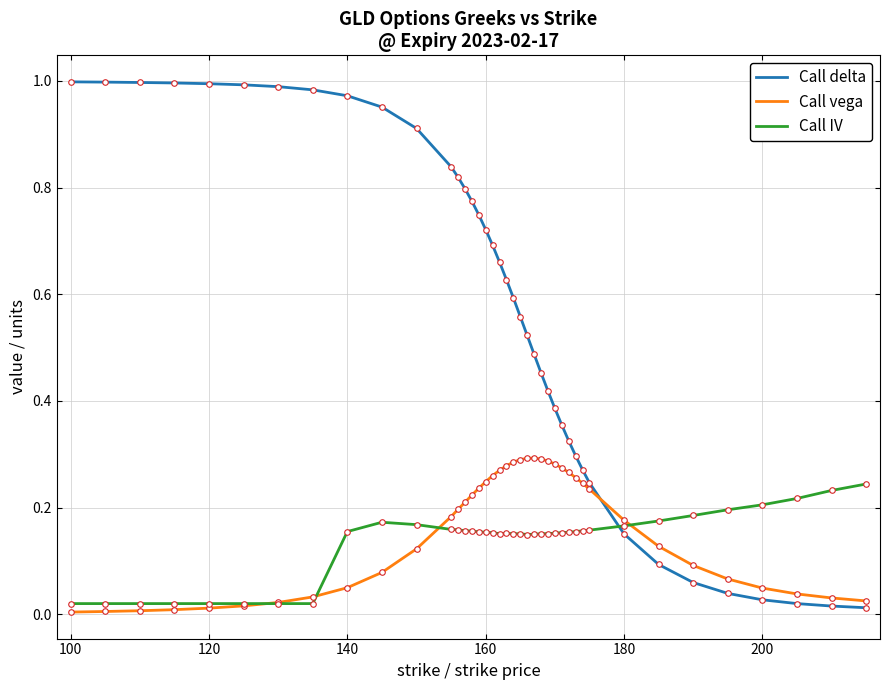

How many times do Call delta and Call IV cross each other?

1